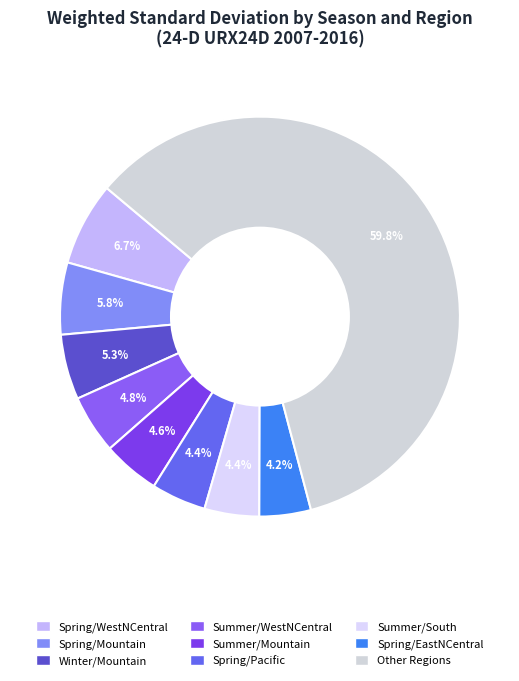

How many slices are in this pie chart?

9